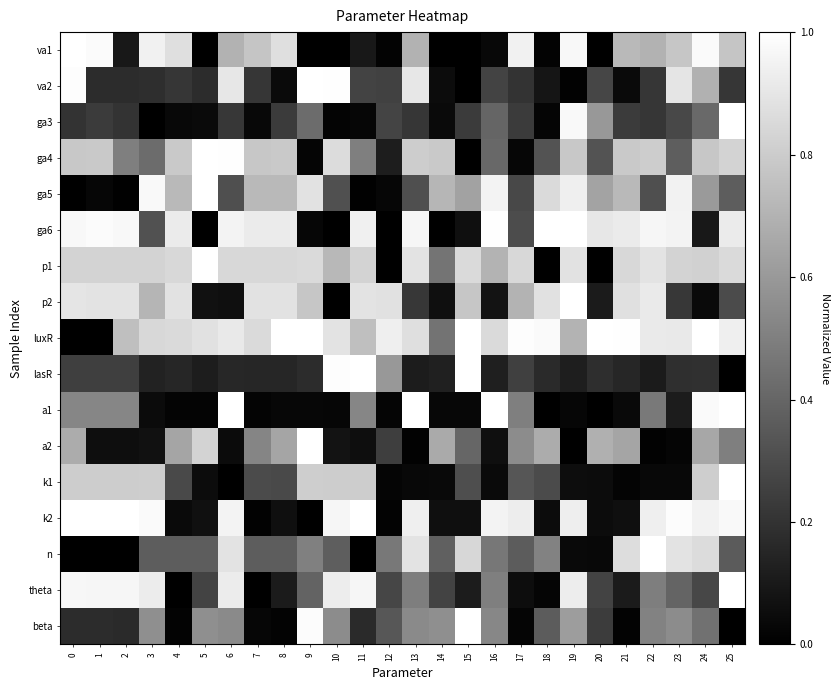

Which series has the largest total across all categories?

luxR